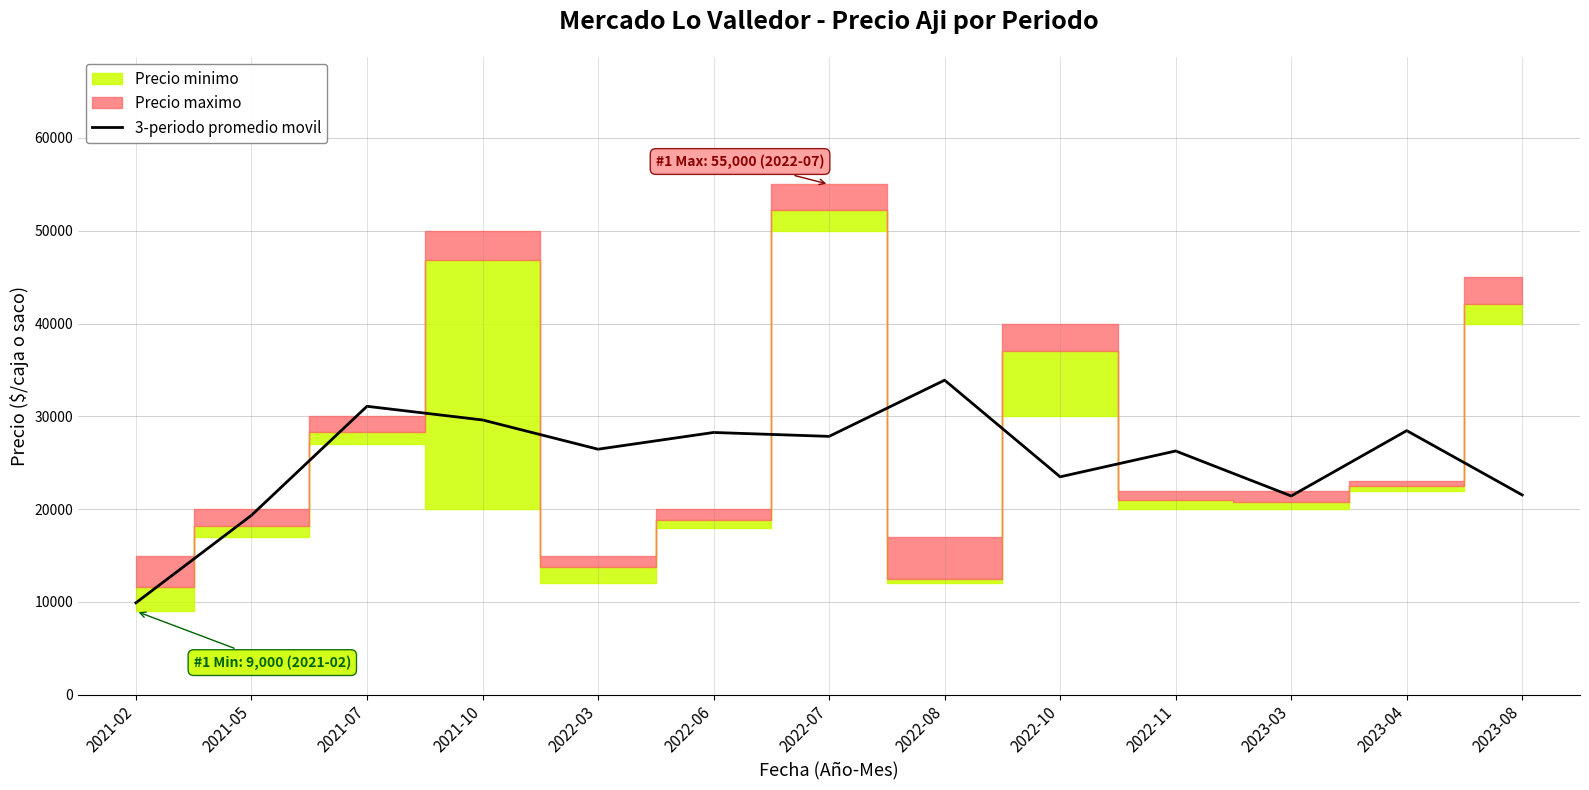

At which label is the value closest to 21901?

2023-08